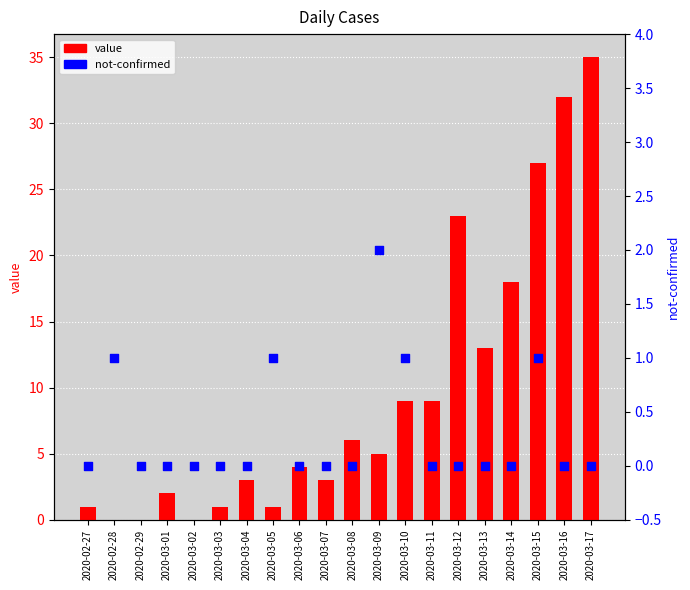

Which series has the largest total across all categories?

value